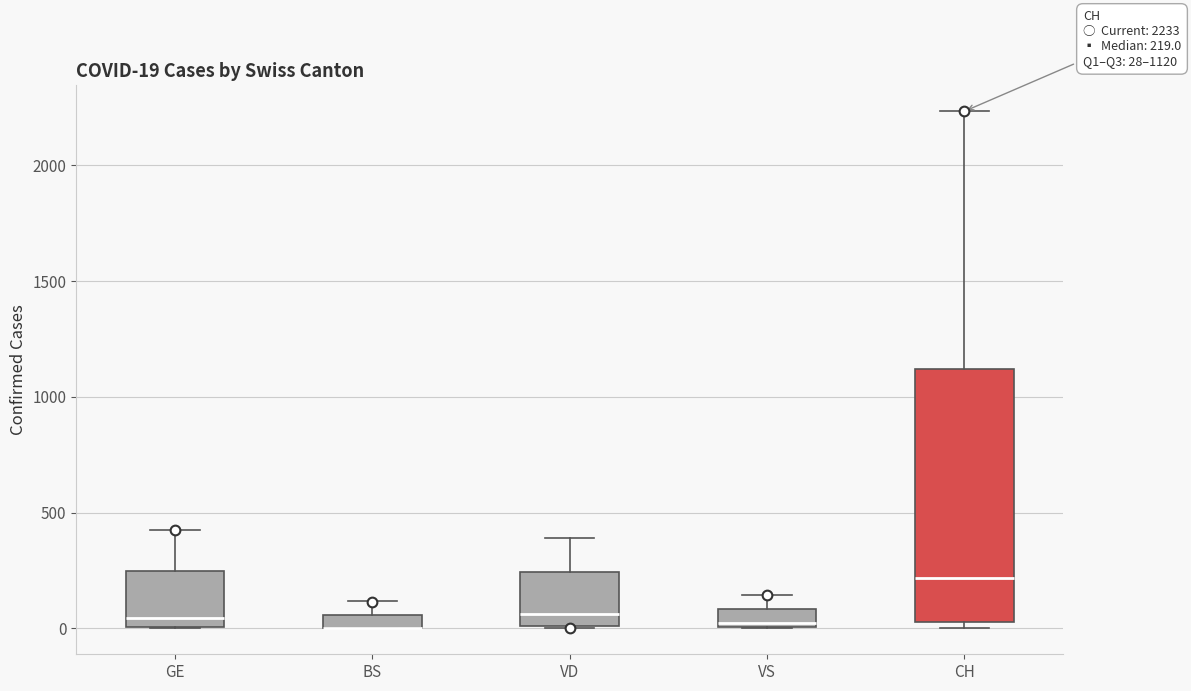

Which box is the tallest, from its lower edge to its upper edge?

CH